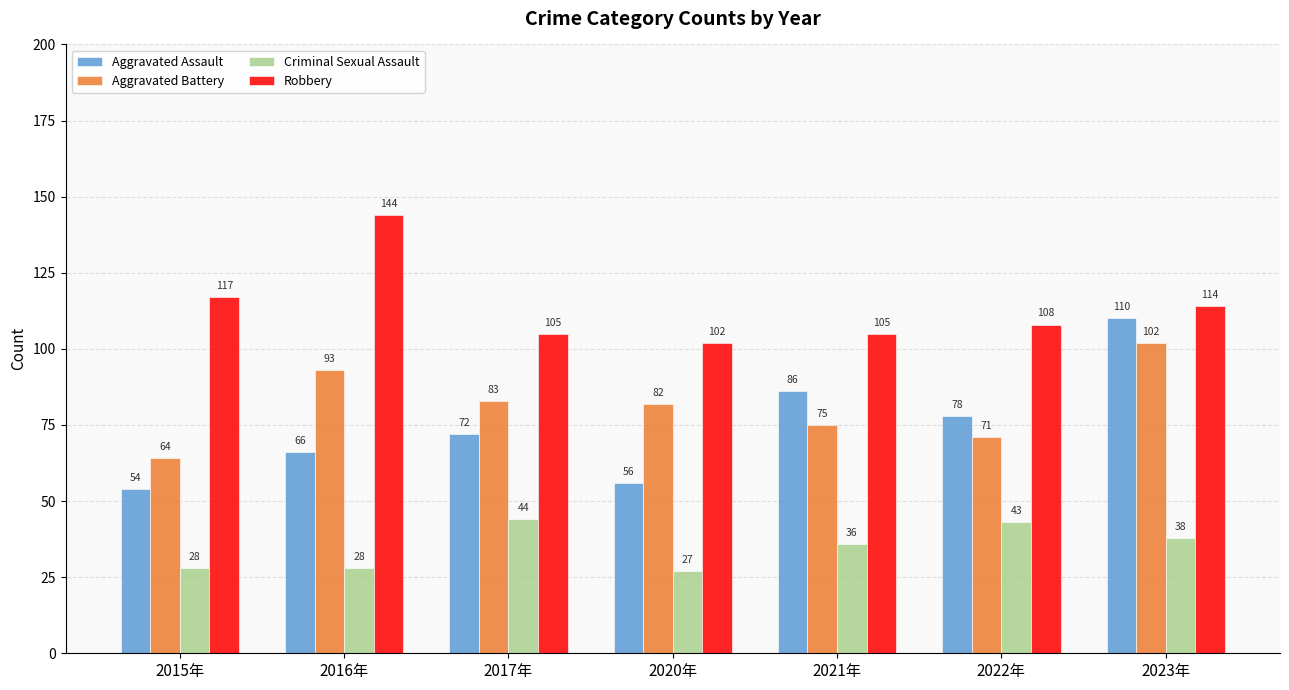

Which series has the largest total across all categories?

Robbery